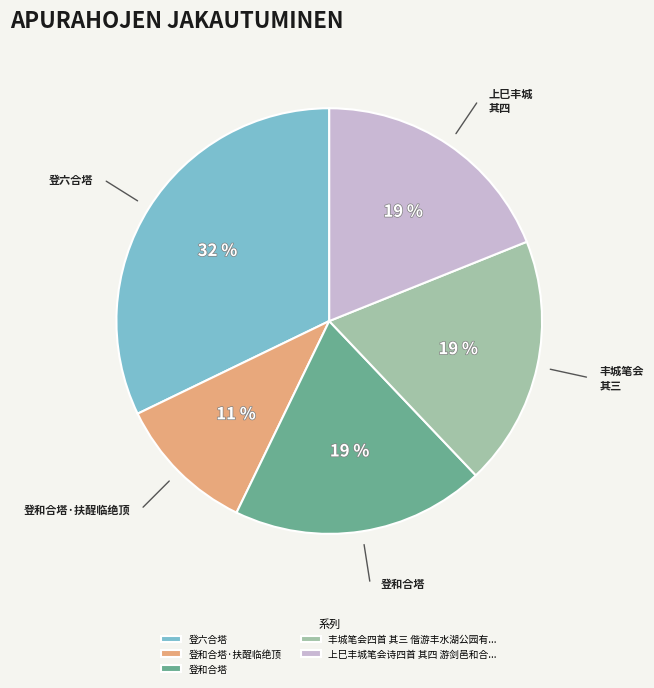

The 登和合塔 slice represents 30% of the pie. True or false?

False